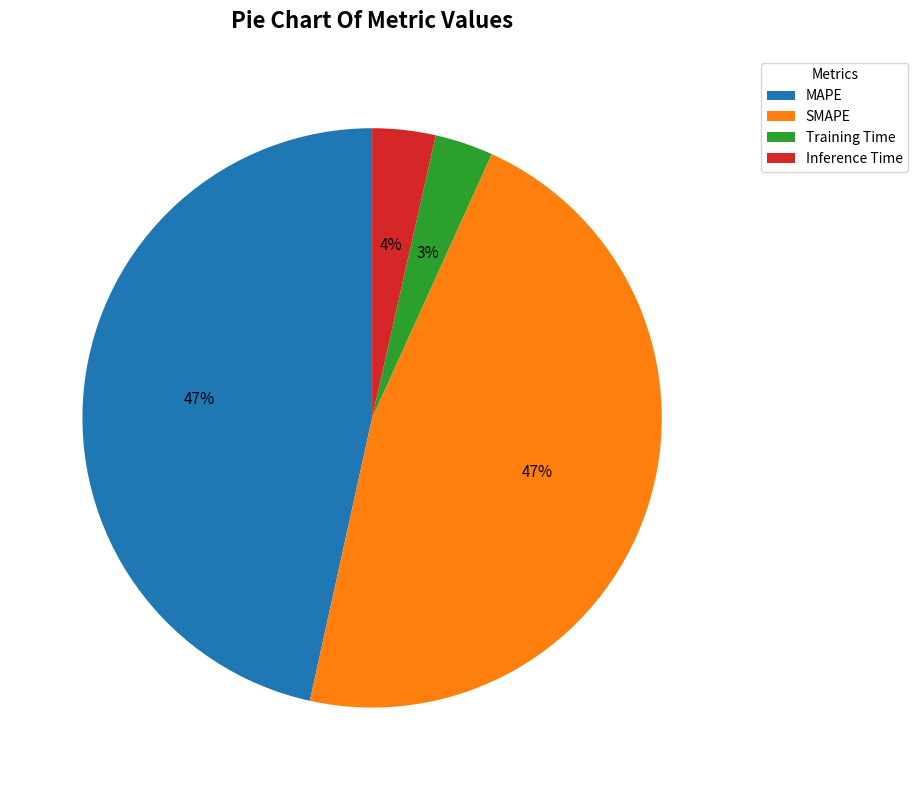

To the nearest percent, what percentage of the pie is Training Time?

3%